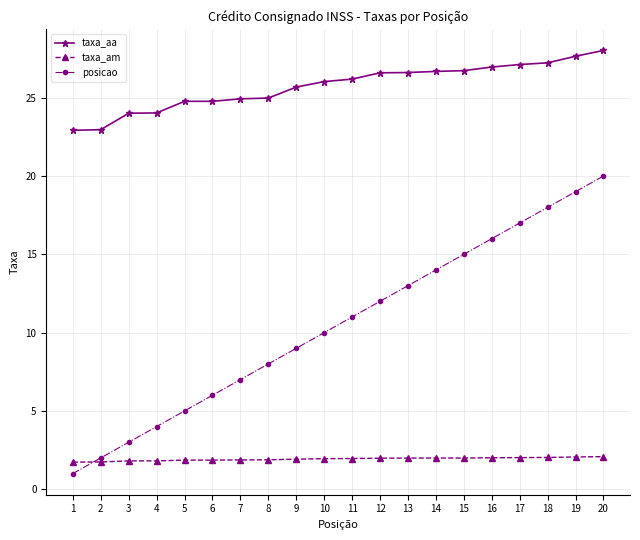

The posicao series shows 4.0 at 4. True or false?

True